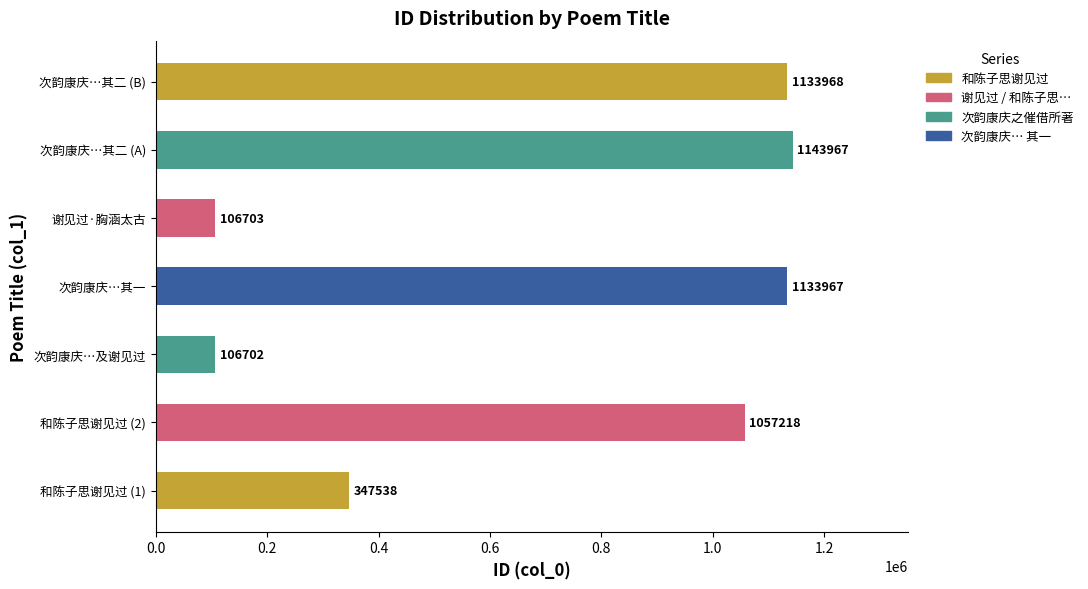

List the labels in order of value, smallest first.

次韵康庆…及谢见过, 谢见过·胸涵太古, 和陈子思谢见过 (1), 和陈子思谢见过 (2), 次韵康庆…其一, 次韵康庆…其二 (B), 次韵康庆…其二 (A)